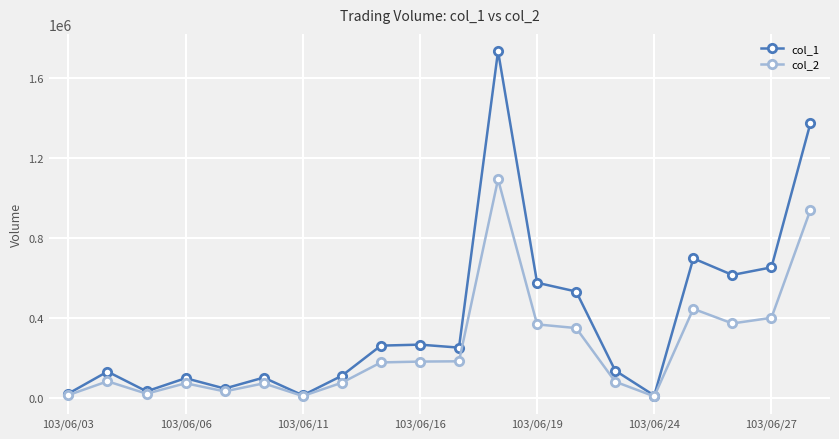

Which series has the largest total across all categories?

col_1